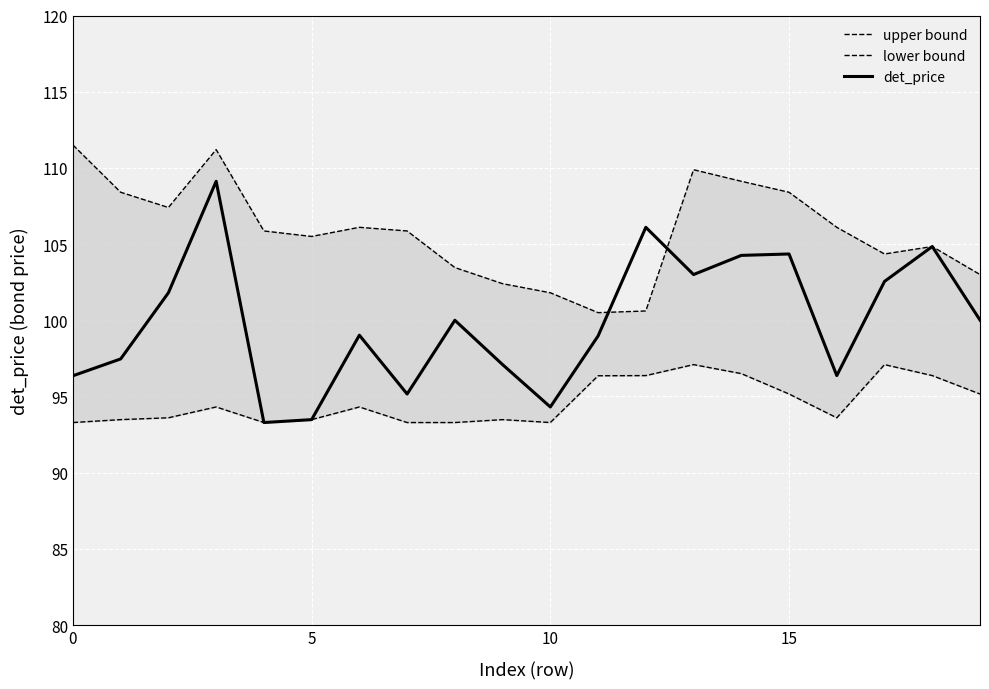

What is the minimum value for det_price?

93.3